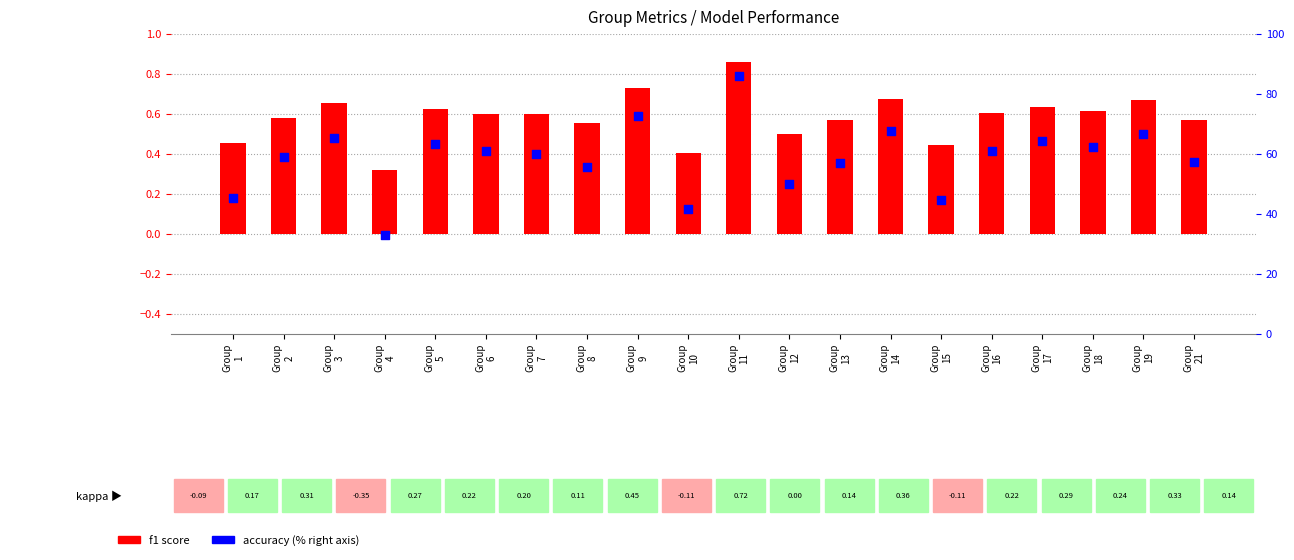

Which series has the widest spread of Y values?

accuracy (% scale)